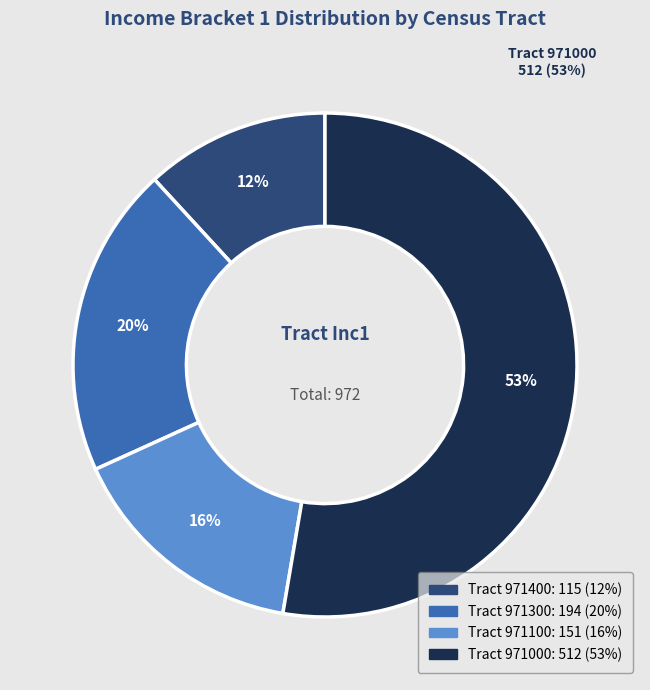

To the nearest percent, what is the difference between the largest and smallest slice percentages?

41%